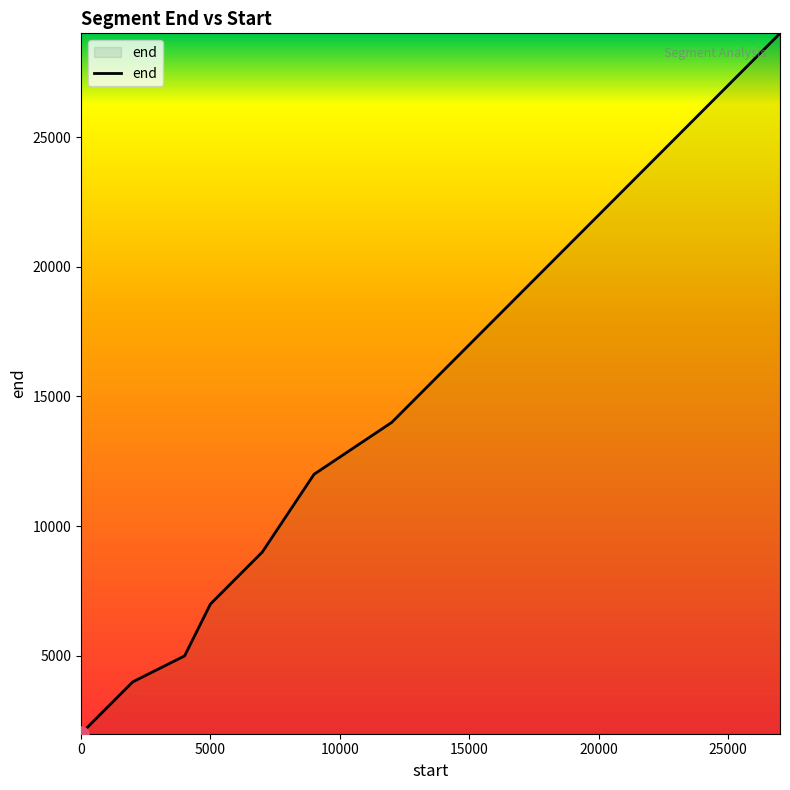

What is the maximum value shown in the chart?

29000